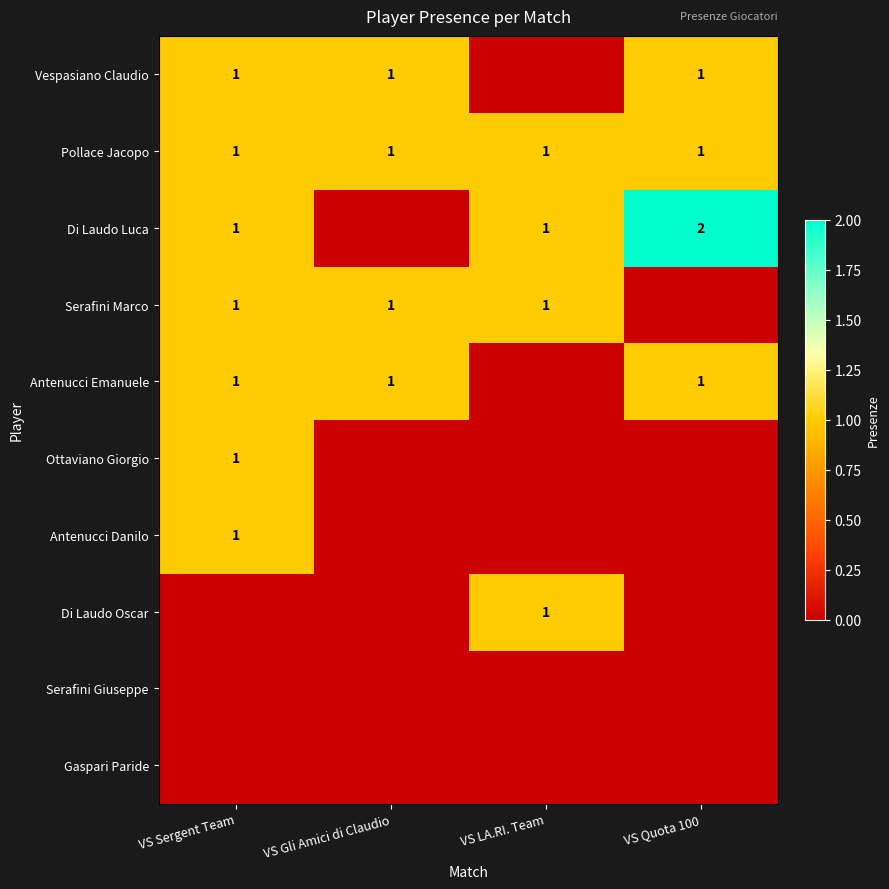

What is the sum of the Di Laudo Luca values at VS Sergent Team and VS Quota 100?

3